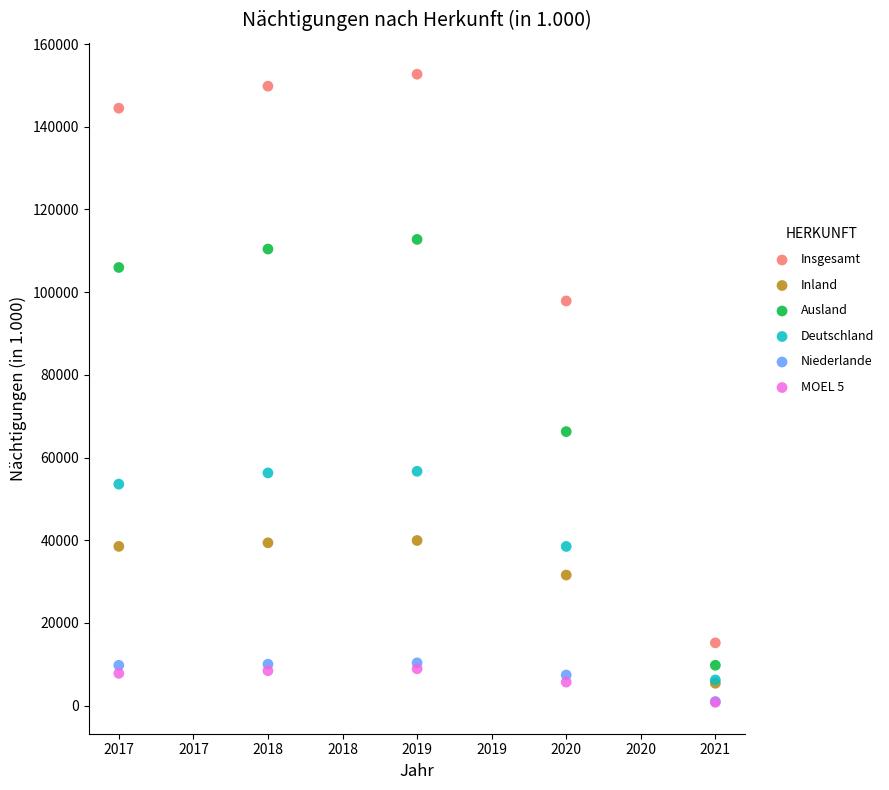

Across all series, what Y value is closest to 76760?

66279.6